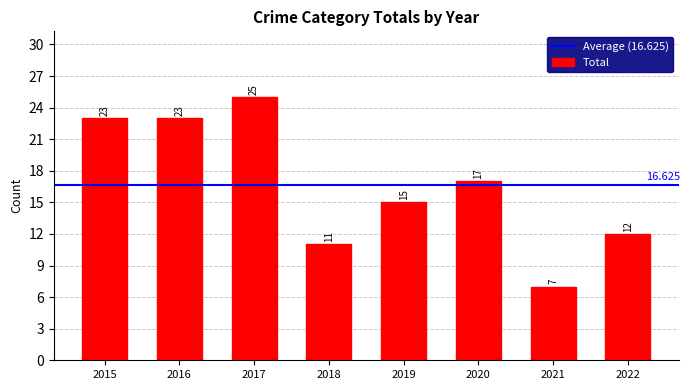

The chart shows a value of 7 at 2015. True or false?

False